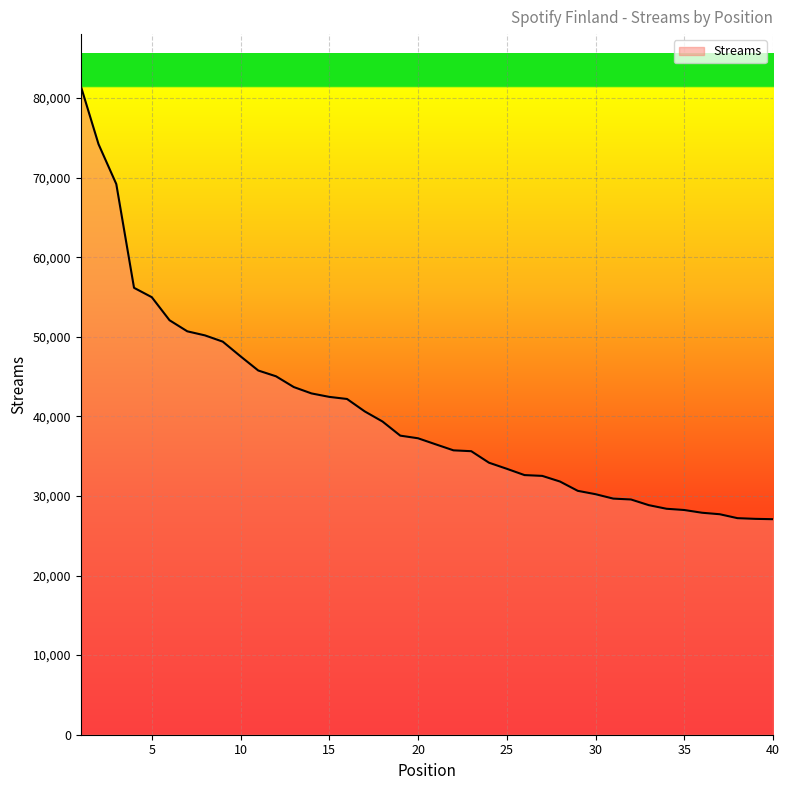

What is the difference between the second highest and second lowest values?

47075